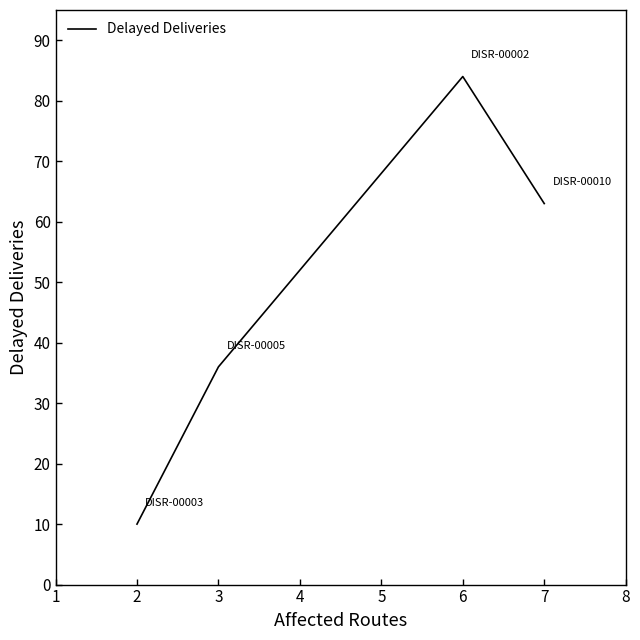

Rank the categories by value from lowest to highest.

2, 3, 7, 6